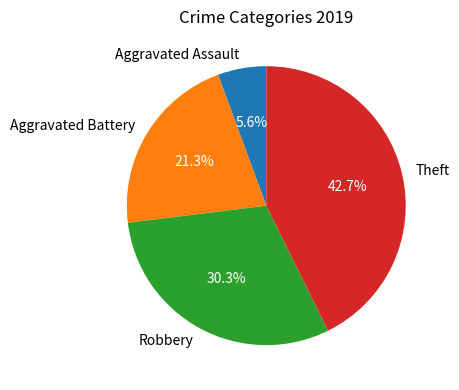

To the nearest percent, what is the average slice percentage?

25%